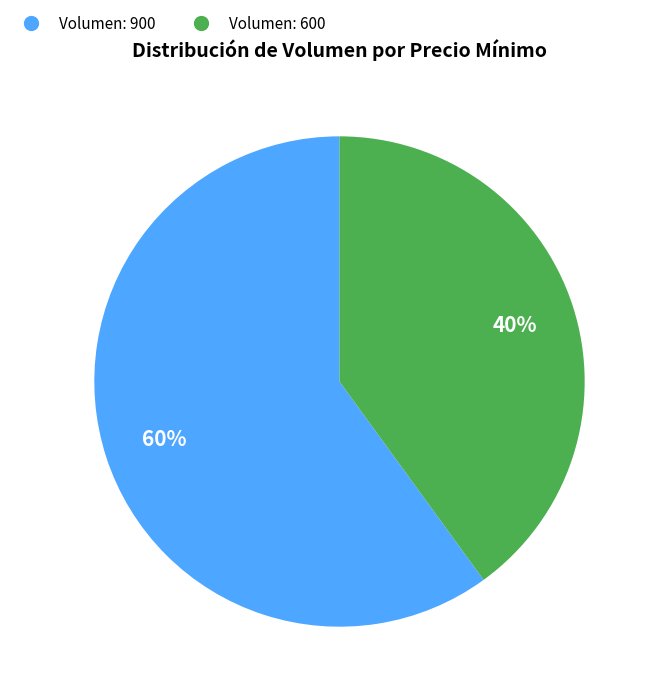

Is there any slice that represents more than half of the pie?

Yes